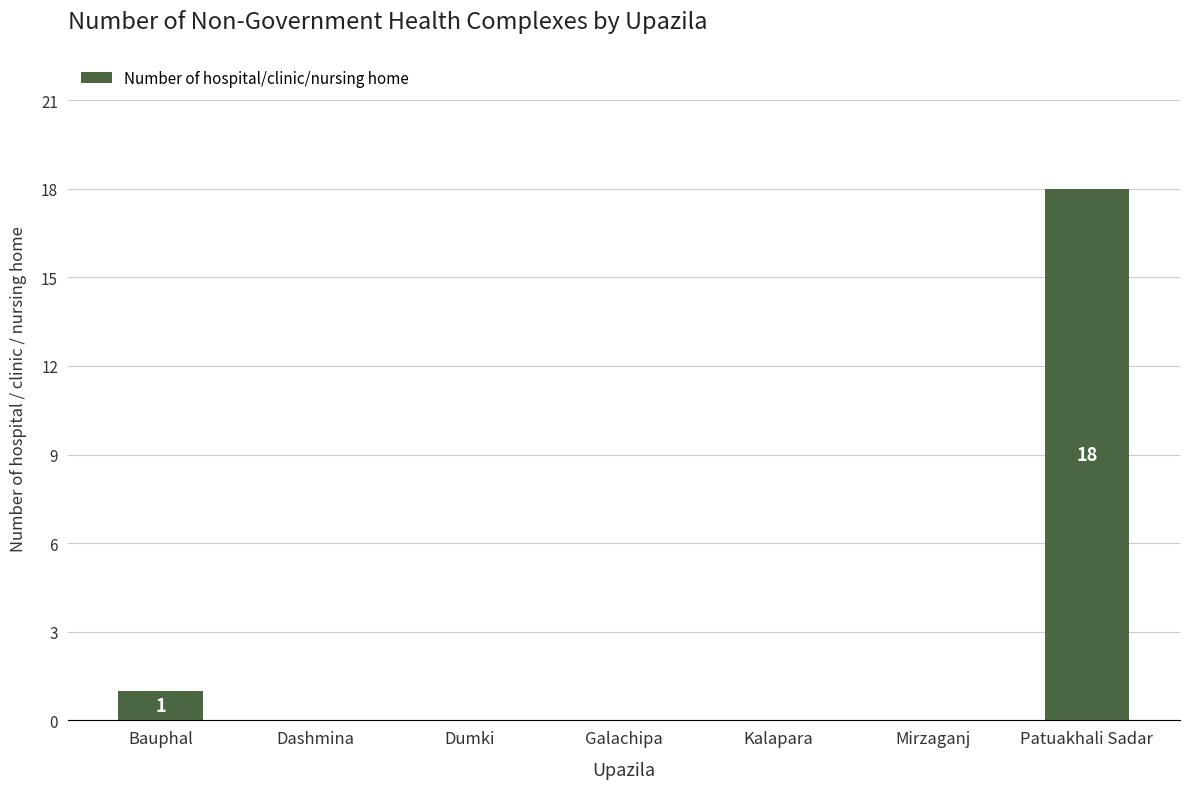

What is the maximum value shown in the chart?

18